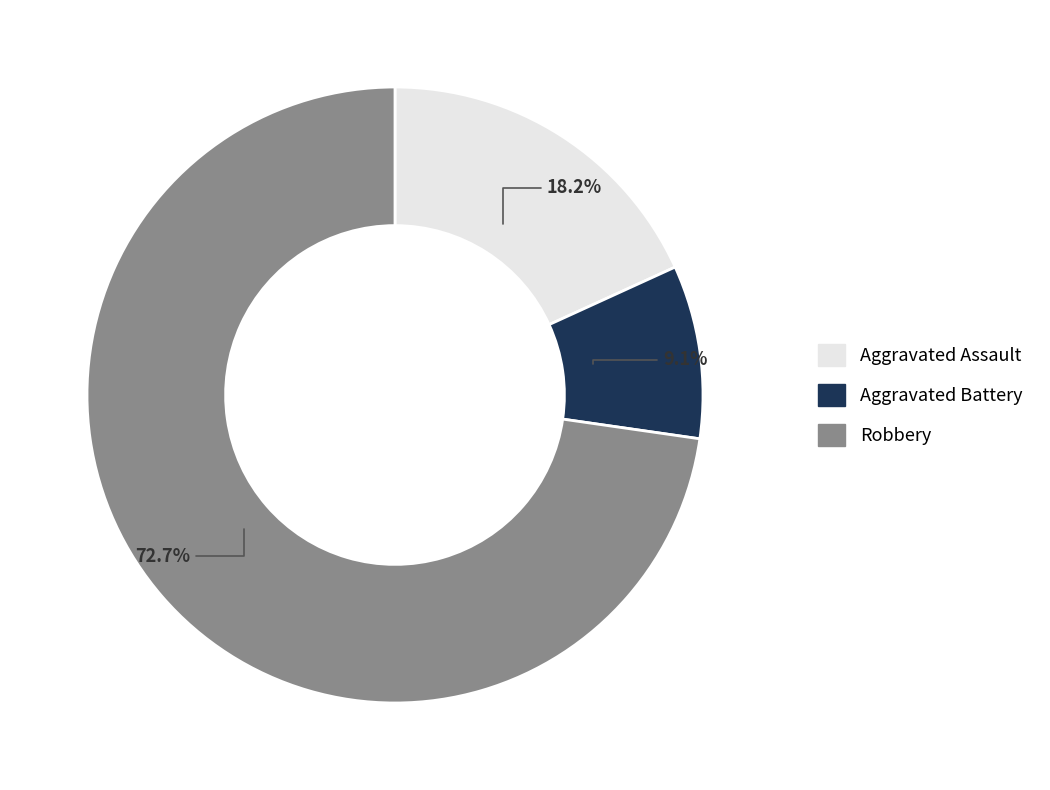

Count the number of slices in the pie.

3